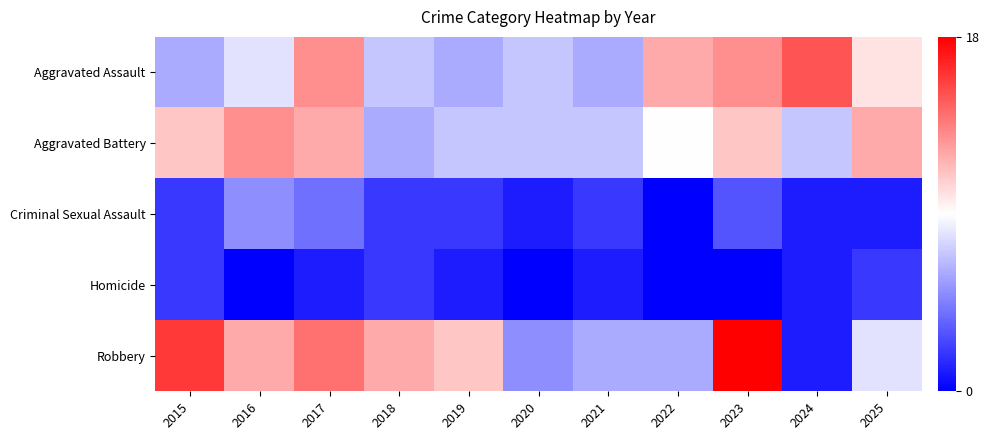

What is the difference between the highest and lowest values at 2023?

18